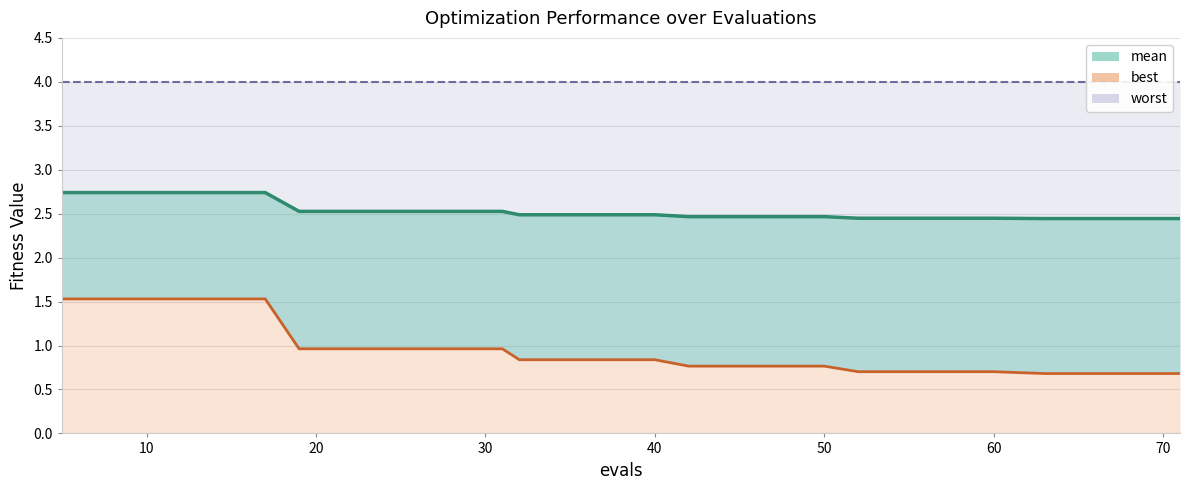

Which has a higher value, 67 or 19?

19